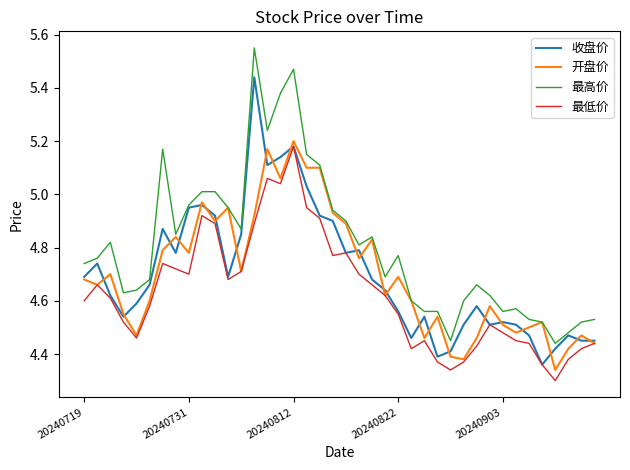

Which series has the largest total across all categories?

最高价